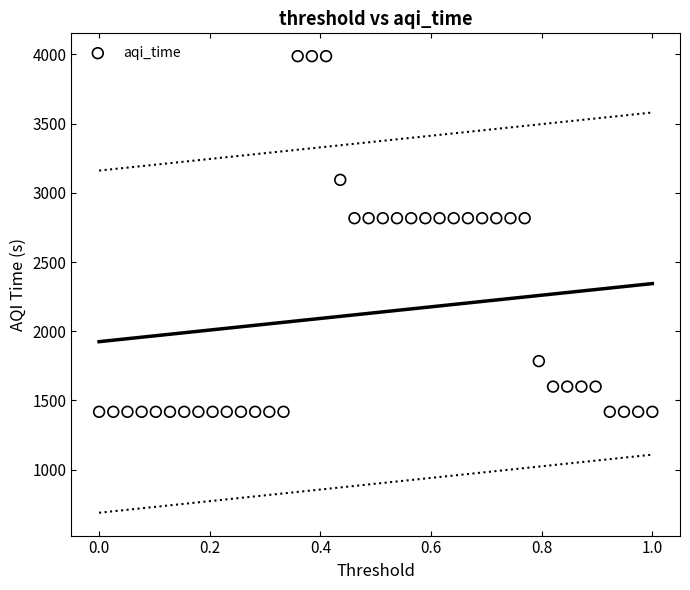

What is the range of Y values (max minus min)?

2570.5